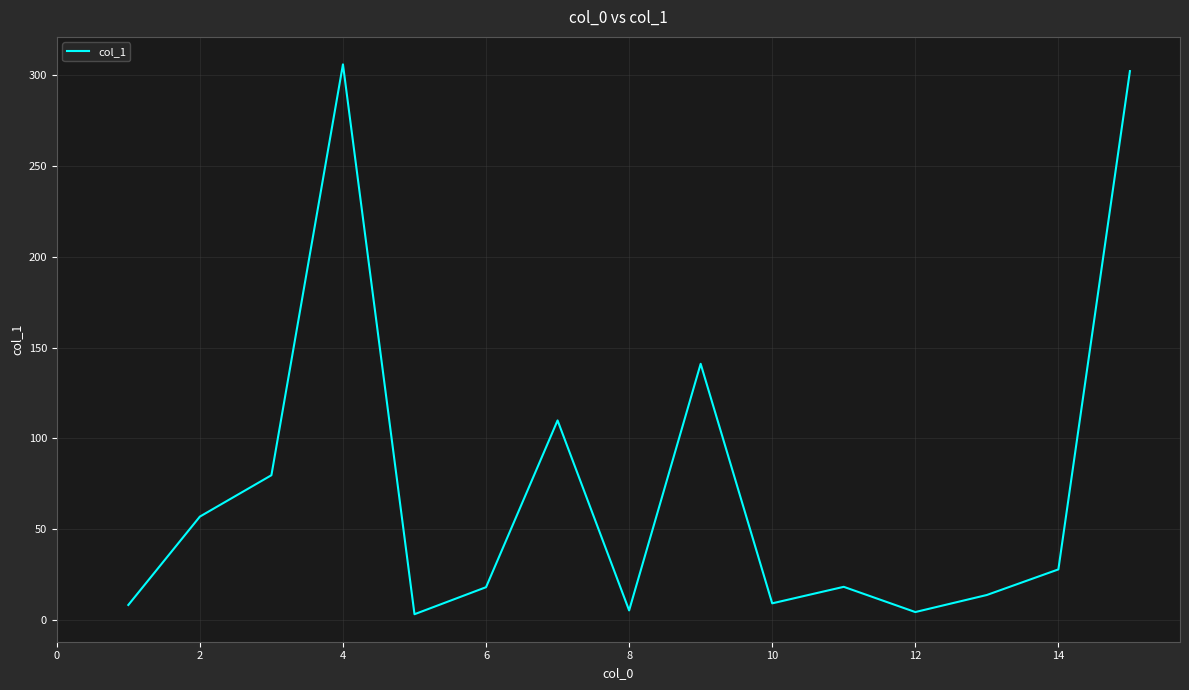

What is the difference between the maximum and minimum values?

303.0